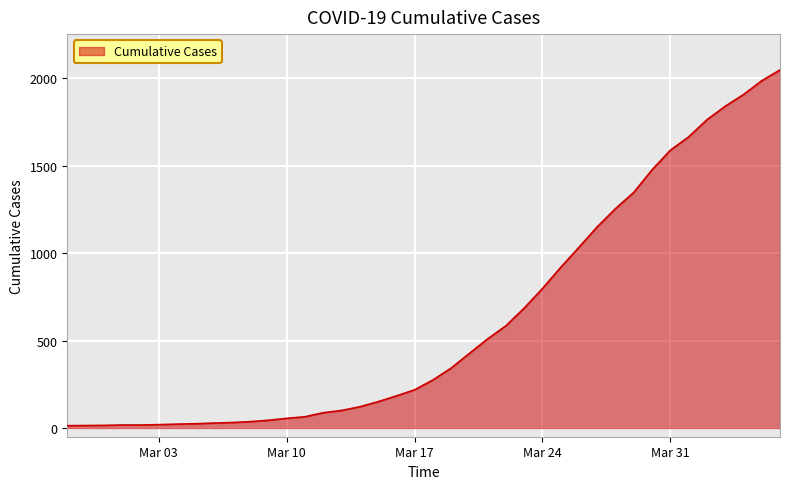

What is the label of the 9th point from the right?

2020-03-29